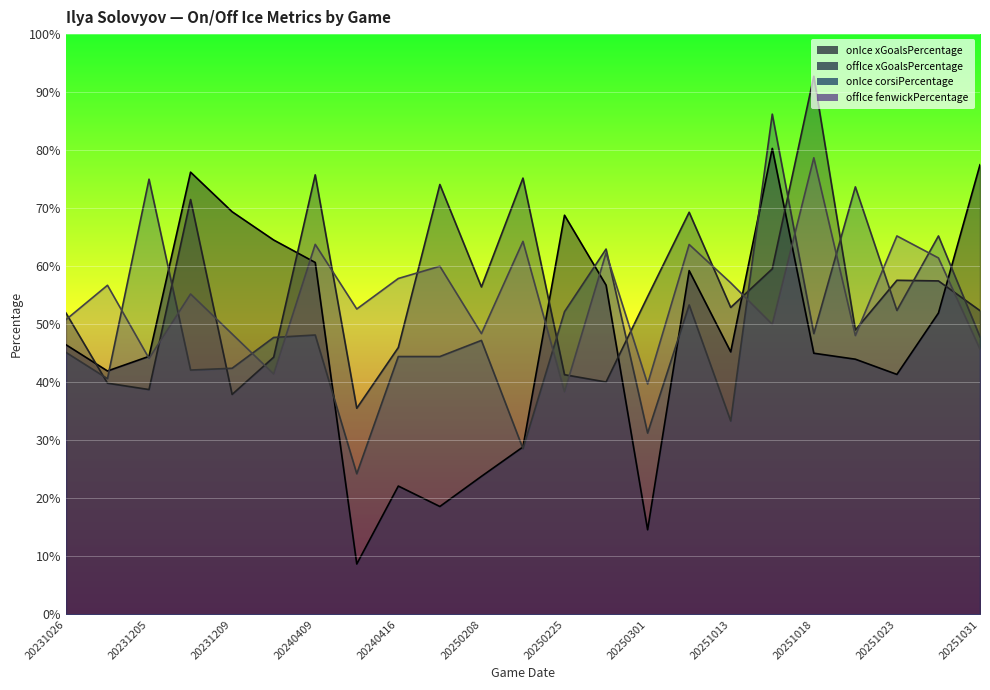

At which category is the sum across all series the highest?

20251016